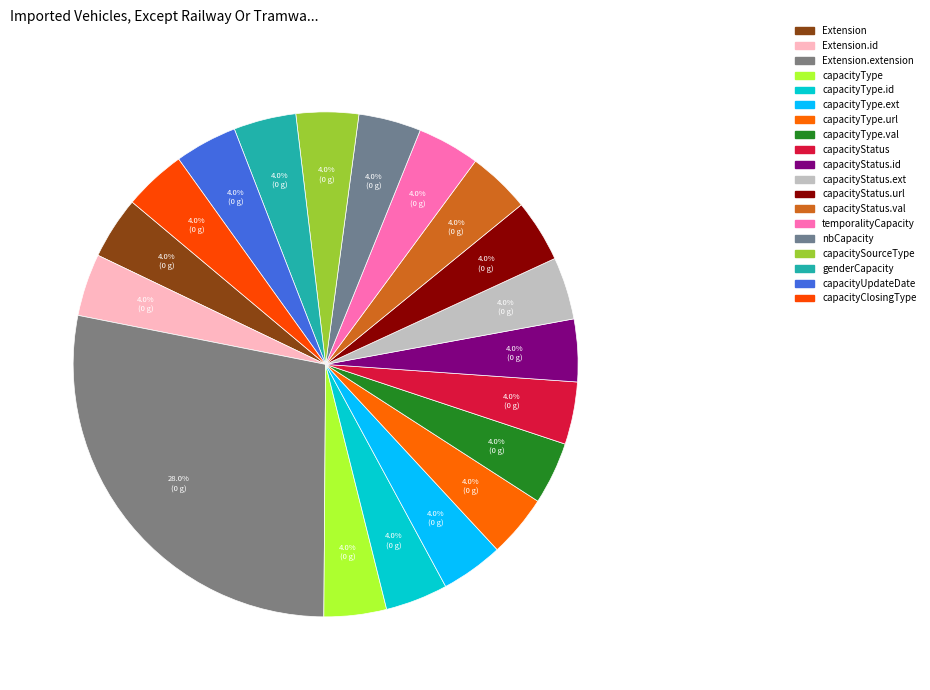

Count the number of slices in the pie.

19